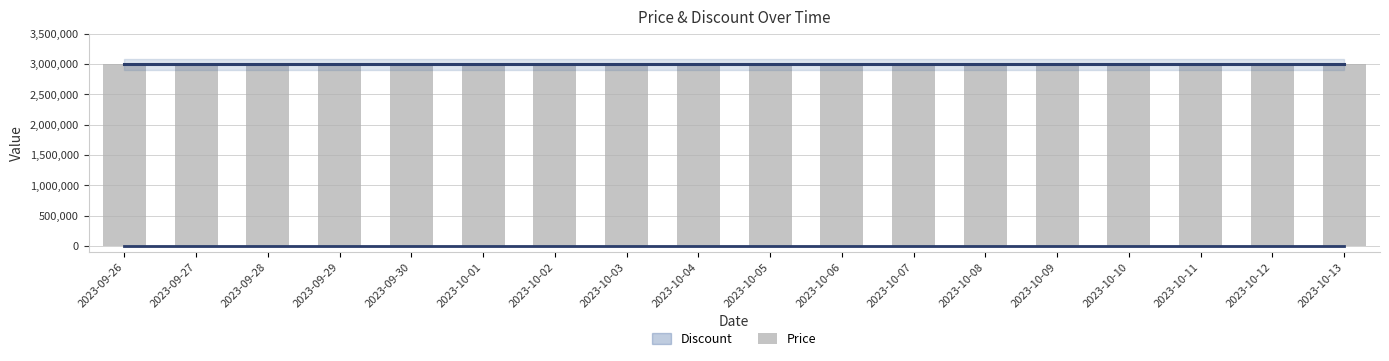

Is it true that Discount equals 0 at 2023-10-08?

True